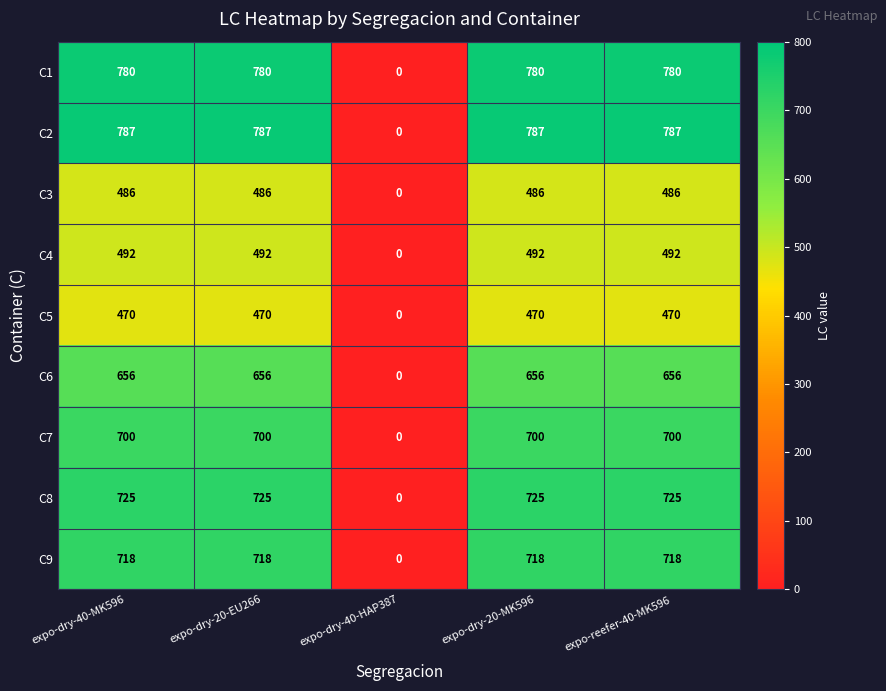

Which series has the widest spread of values?

C2